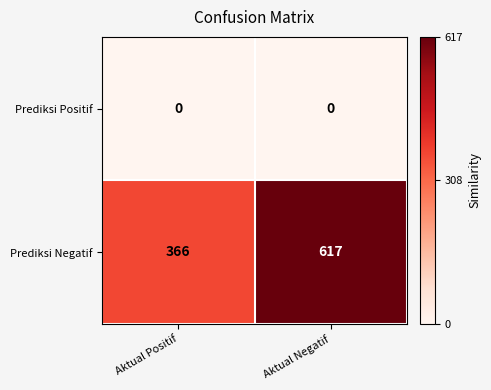

What is the spread (max minus min) of values at Aktual Negatif?

617